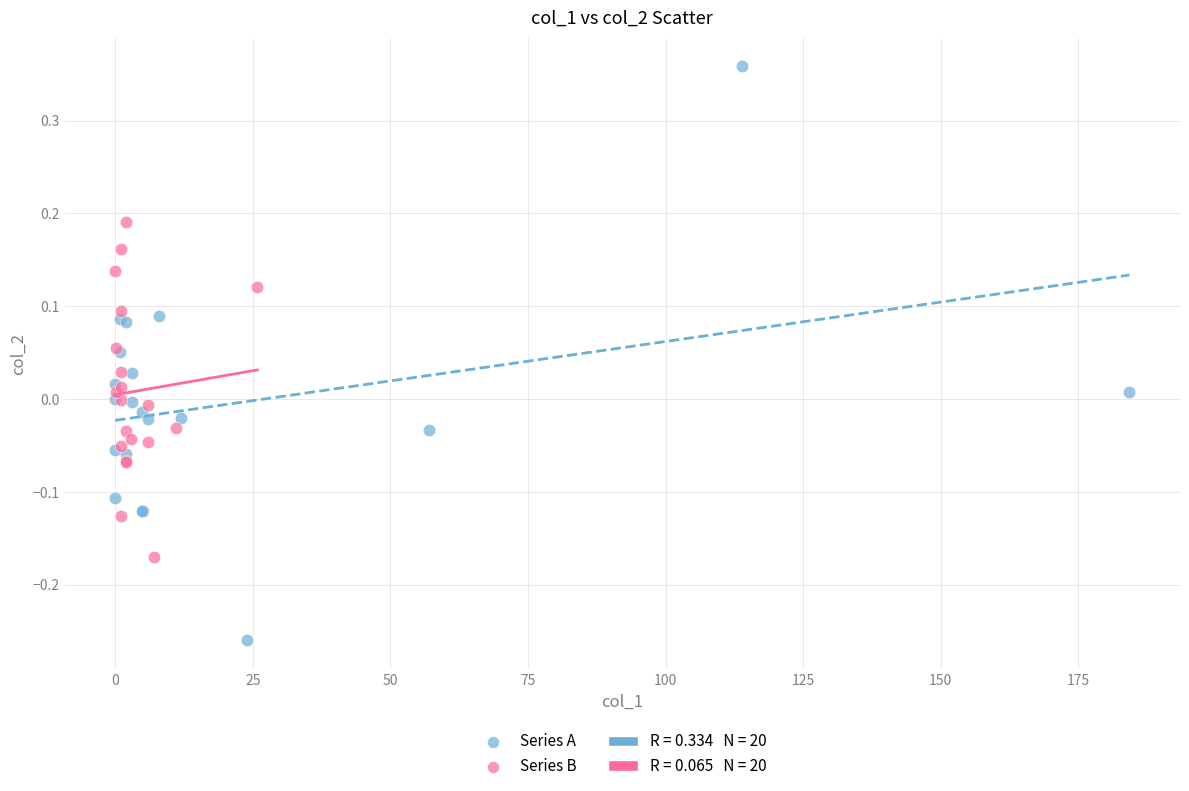

Which series contains the lowest Y value?

Series A